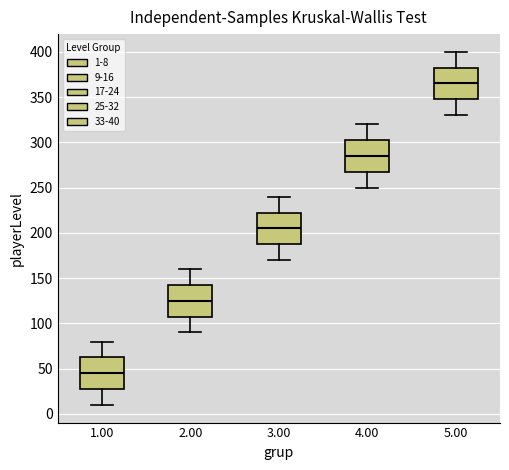

Reading left to right, read every box against the y-axis: the position of its median line, the range the box covers, and the ends of its whiskers. The values are not printed on the chart, so give them approximately, as read against the axis.

1.00: median 45, box 30 to 65, whiskers 10 to 80
2.00: median 125, box 110 to 145, whiskers 90 to 160
3.00: median 205, box 190 to 225, whiskers 170 to 240
4.00: median 285, box 270 to 305, whiskers 250 to 320
5.00: median 365, box 350 to 385, whiskers 330 to 400